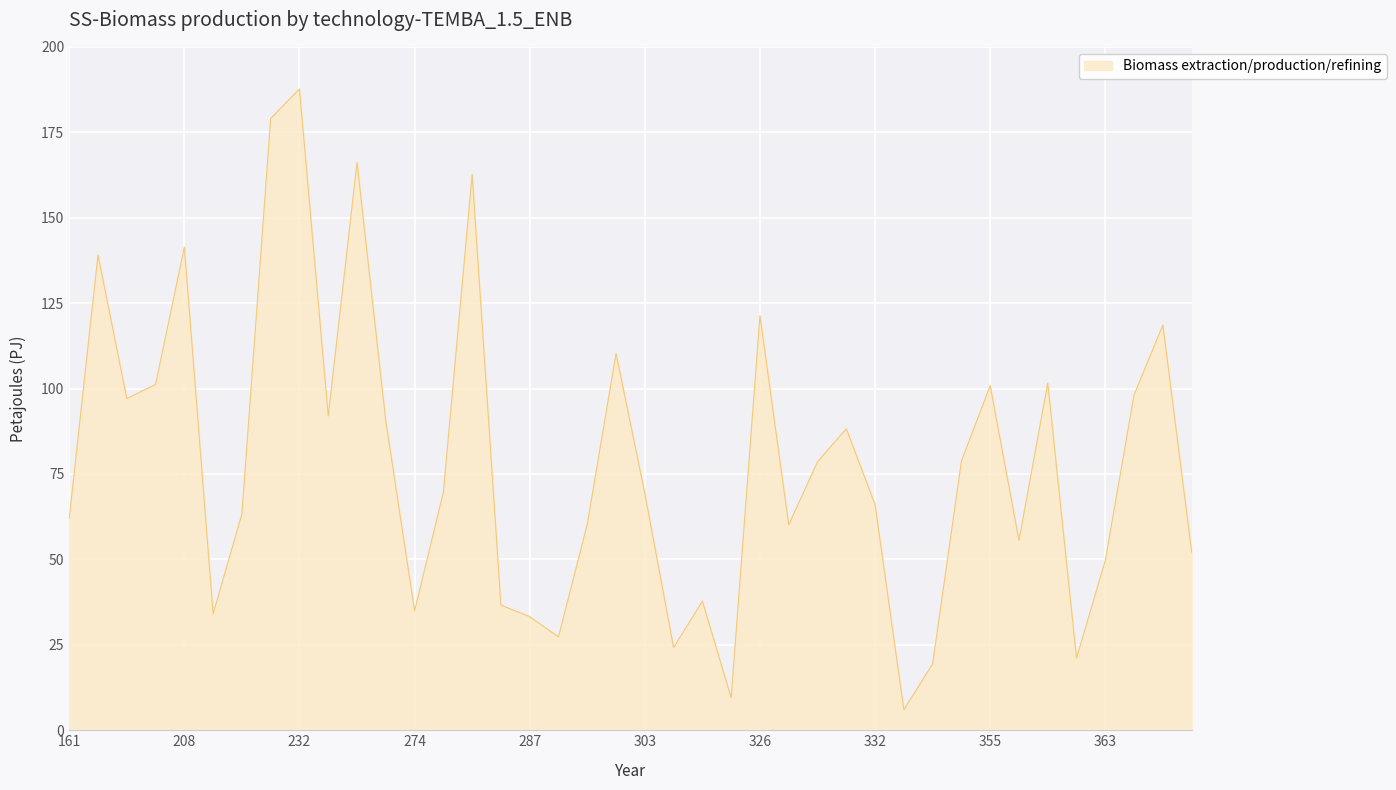

What is the difference between the maximum and minimum values?

181.7